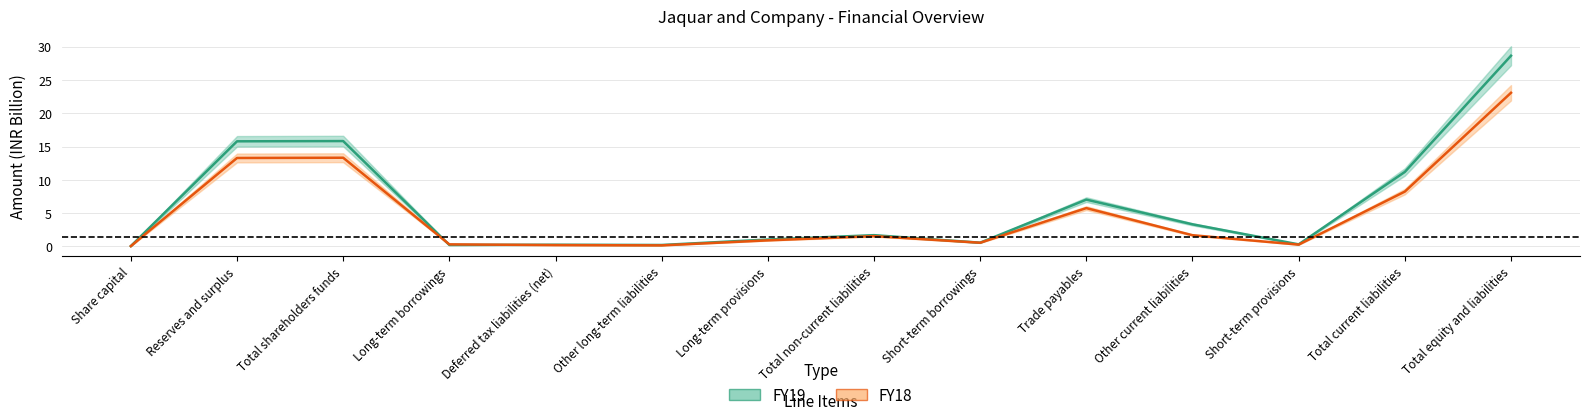

Between Reserves and surplus and Long-term provisions, which series saw the biggest shift?

FY19